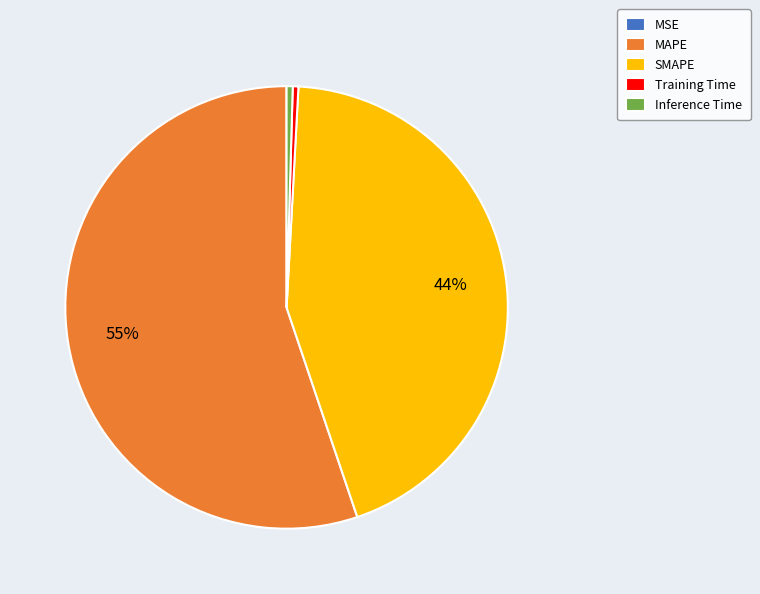

What is the largest slice in the pie chart?

MAPE